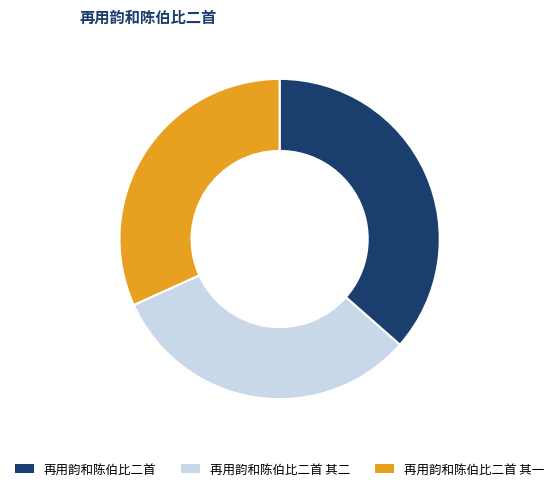

Combined, do 再用韵和陈伯比二首 and 再用韵和陈伯比二首 其一 account for over 50%?

Yes